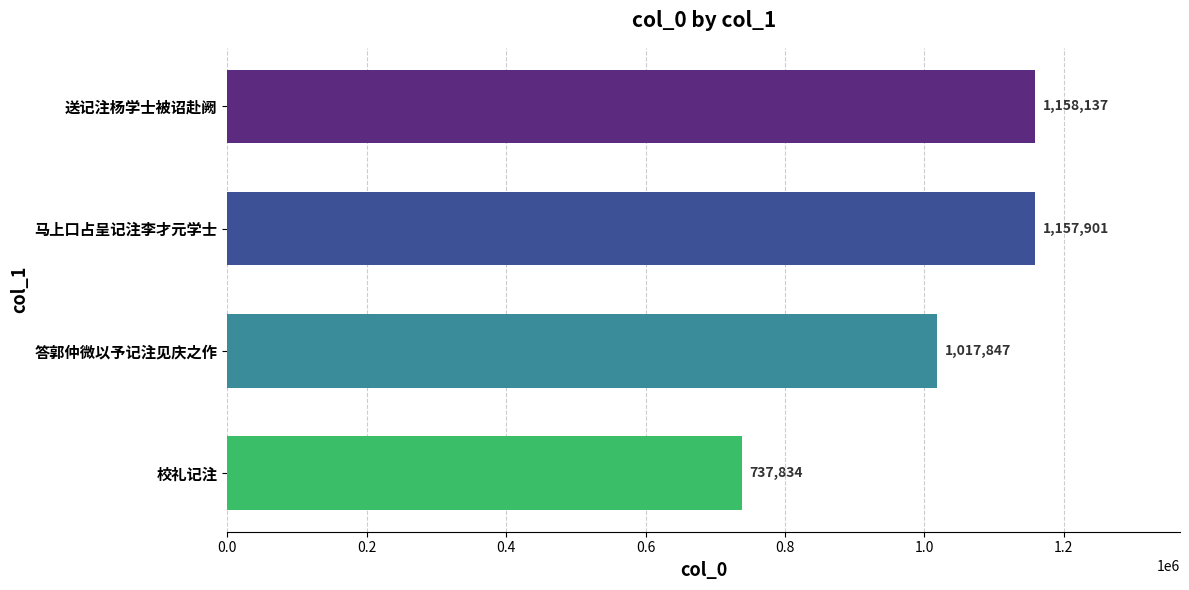

Rank the categories by value from highest to lowest.

送记注杨学士被诏赴阙, 马上口占呈记注李才元学士, 答郭仲微以予记注见庆之作, 校礼记注